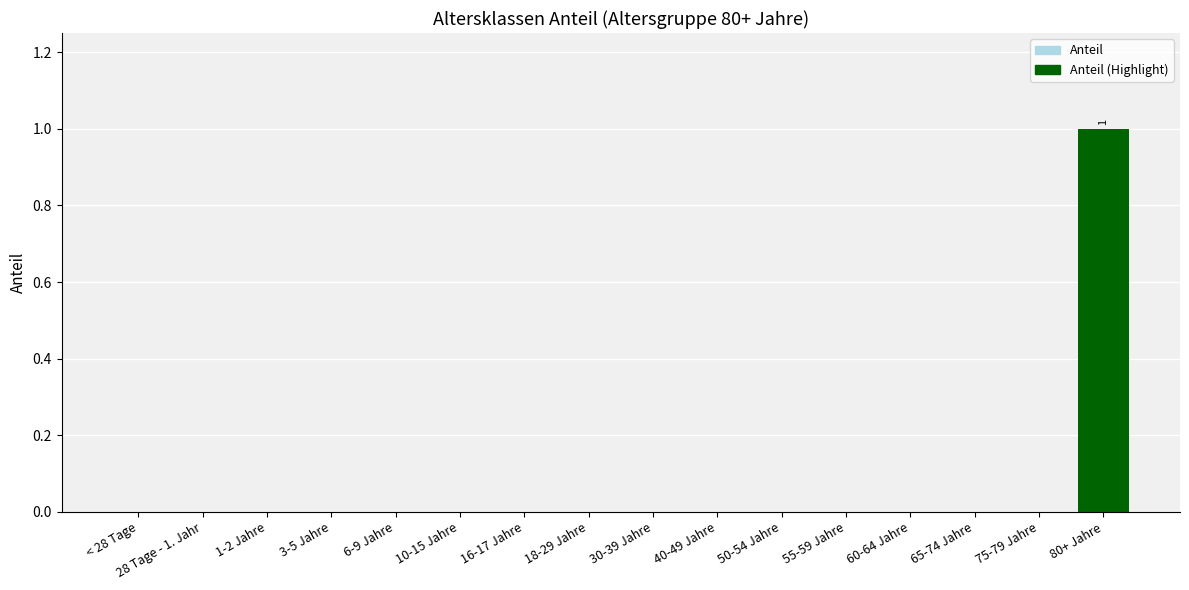

Is it true that the value at 50-54 Jahre is 0?

True